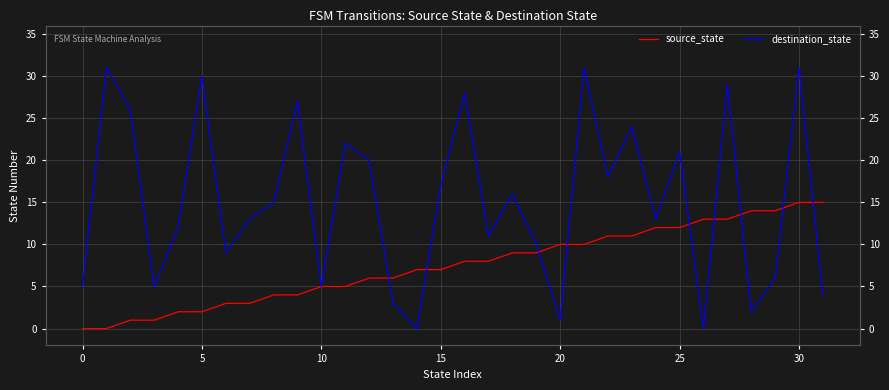

What is the label of the 21st point from the left?

20